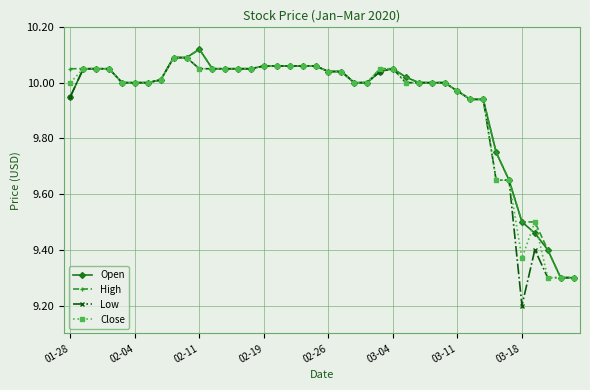

Which series has the widest spread of values?

Low